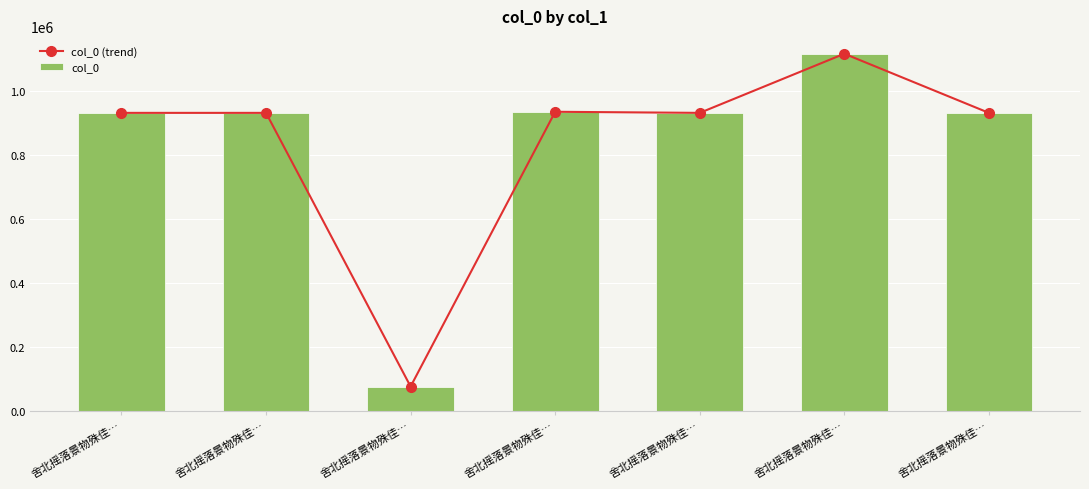

How many distinct data groups are displayed?

2